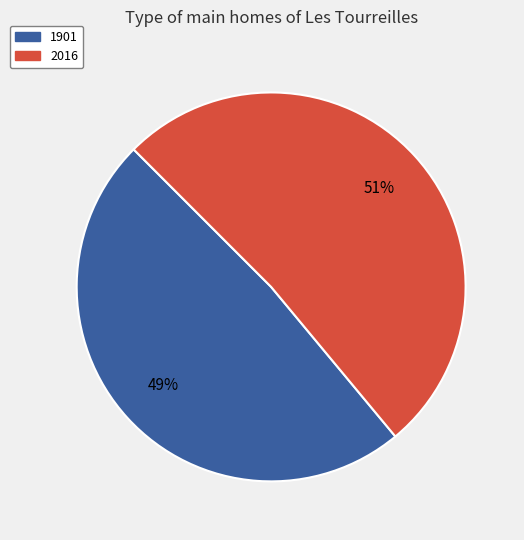

How many segments does this pie chart have?

2